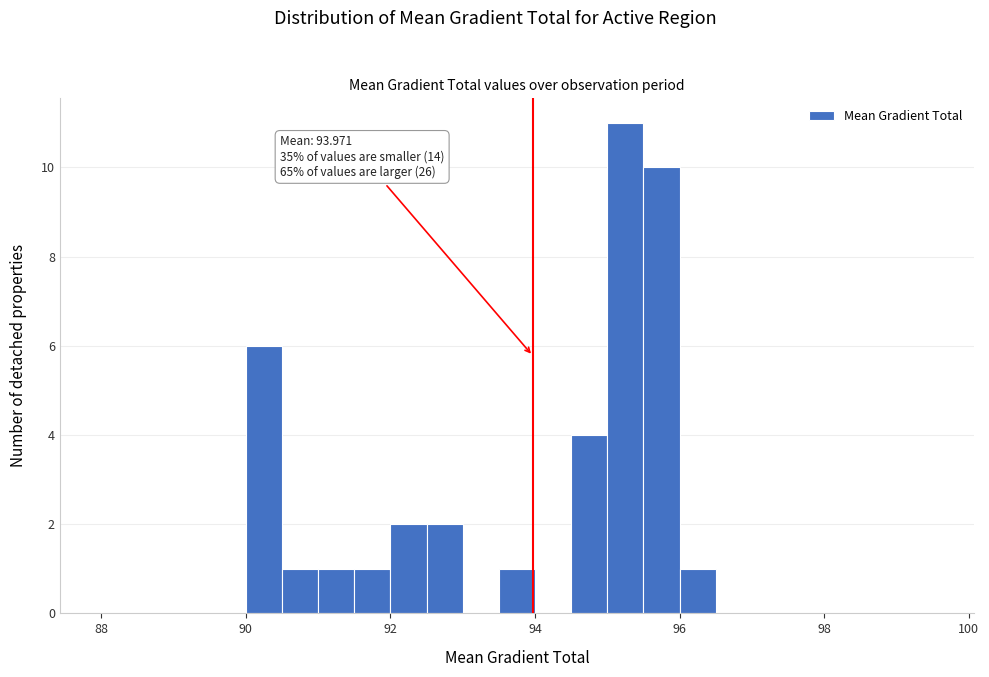

Around what value on the x-axis is the tallest bar? Give the approximate position of its centre, as read against the axis.

95.2